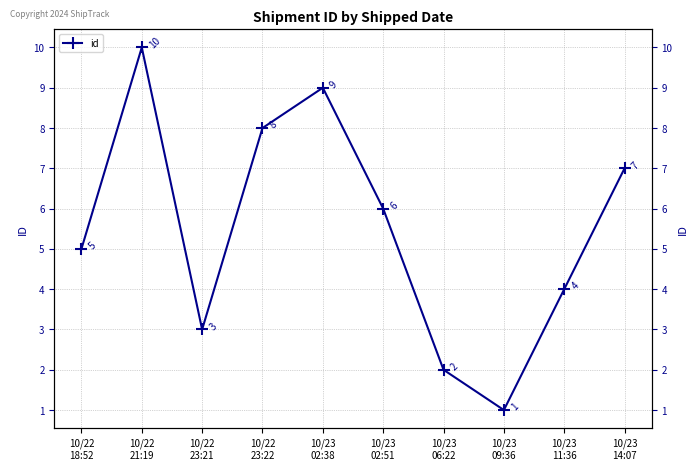

How many data points does each series have?

10